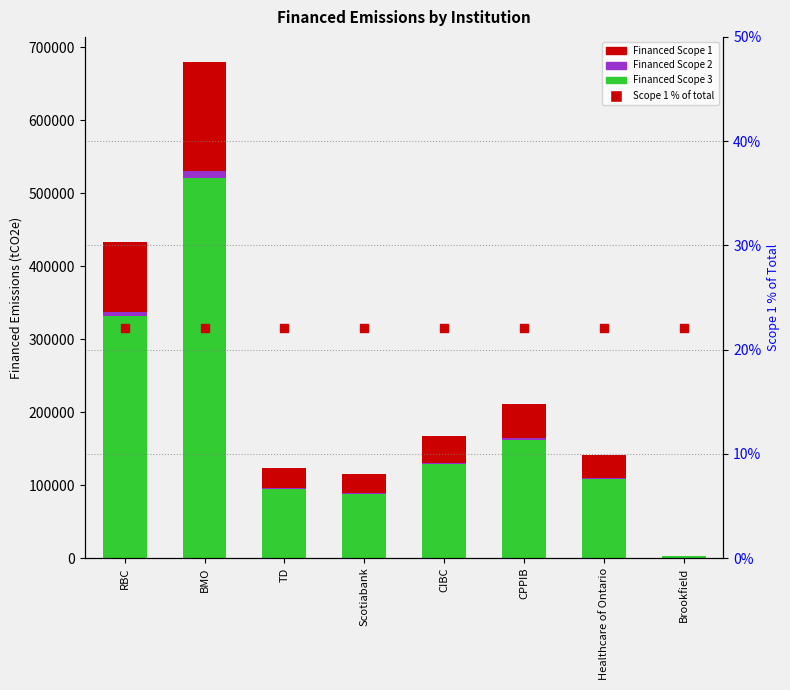

At how many categories does at least one series exceed 381031?

1